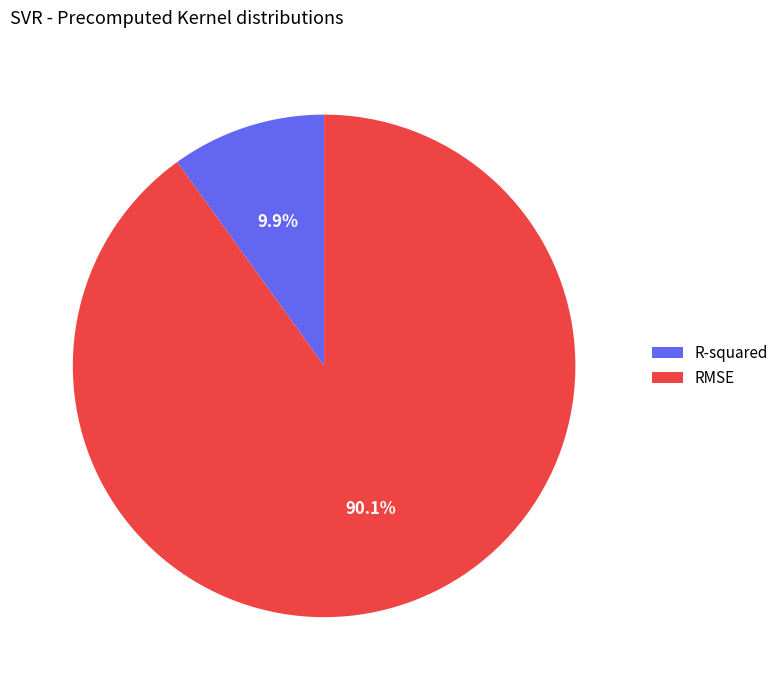

Do RMSE and R-squared together represent more than half of the pie?

Yes